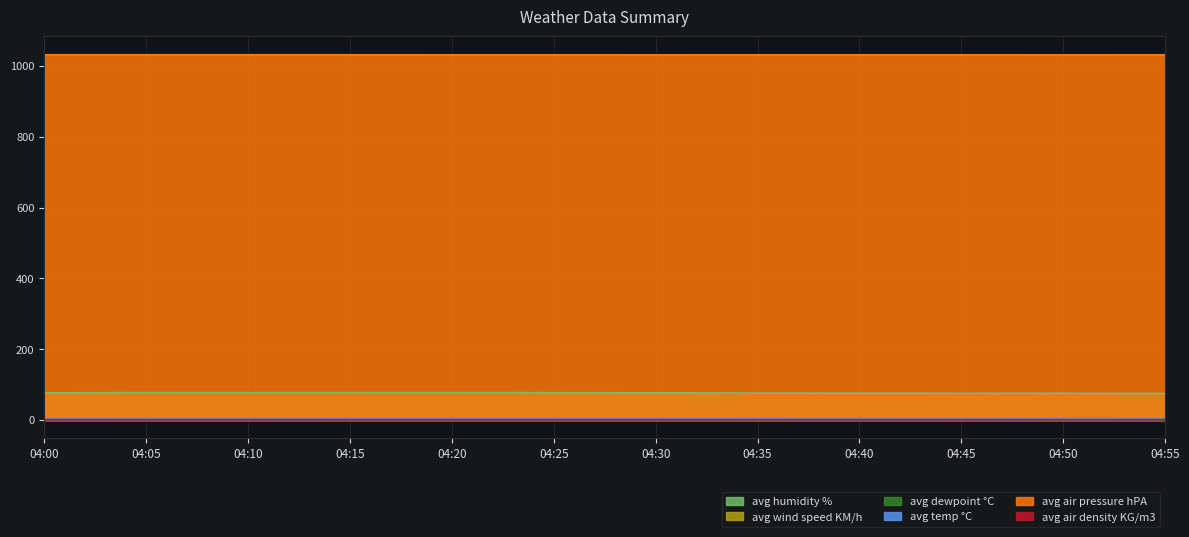

What are all the series names shown in the legend?

avg humidity %, avg wind speed KM/h, avg dewpoint °C, avg temp °C, avg air pressure hPA, avg air density KG/m3